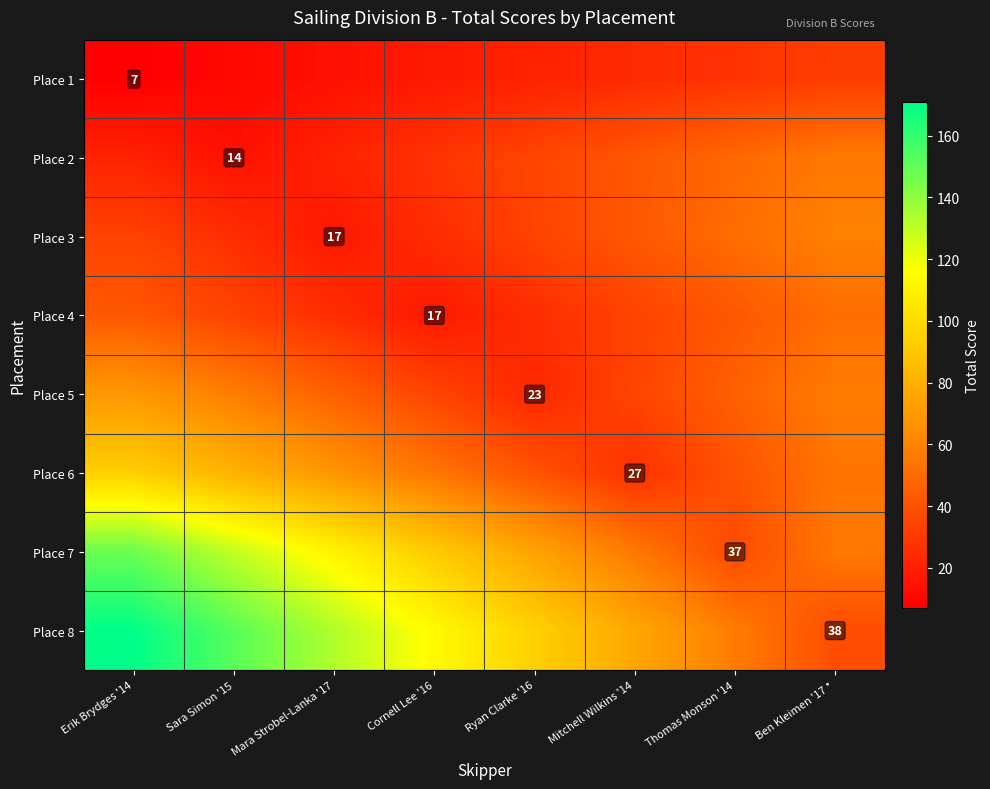

How many distinct data groups are displayed?

8